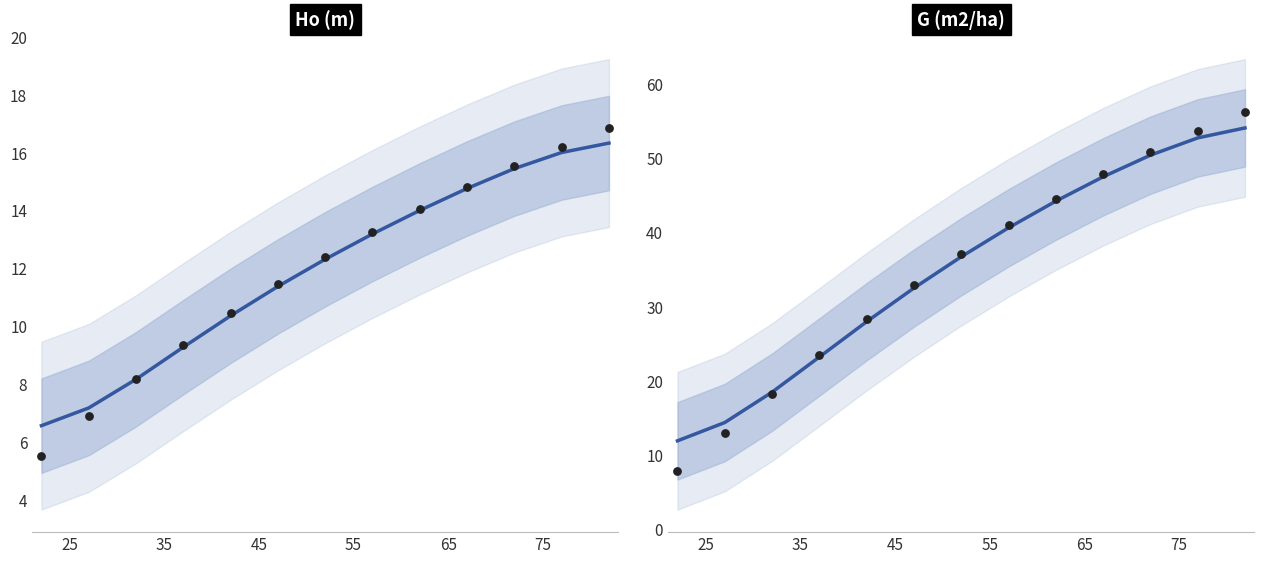

Is the value of Ho (m) at 25 greater than the value of G (m2/ha) at 55?

No